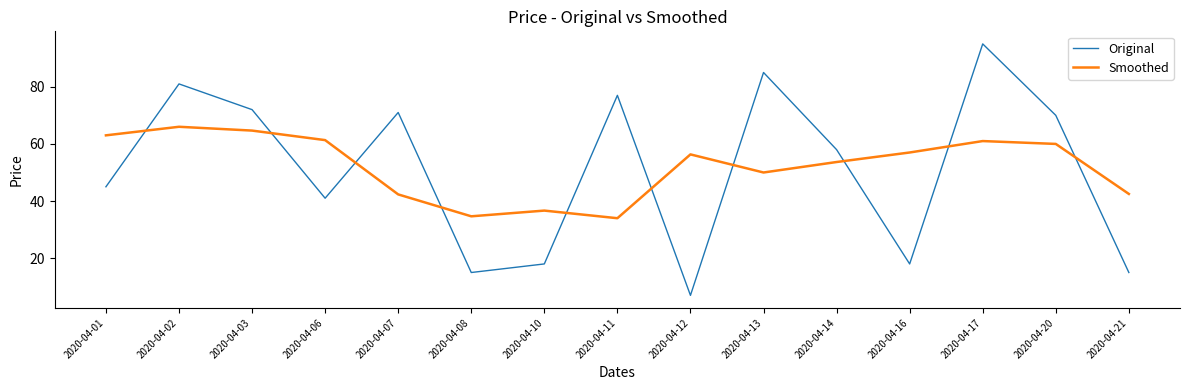

At which label does Original reach its peak?

2020-04-17